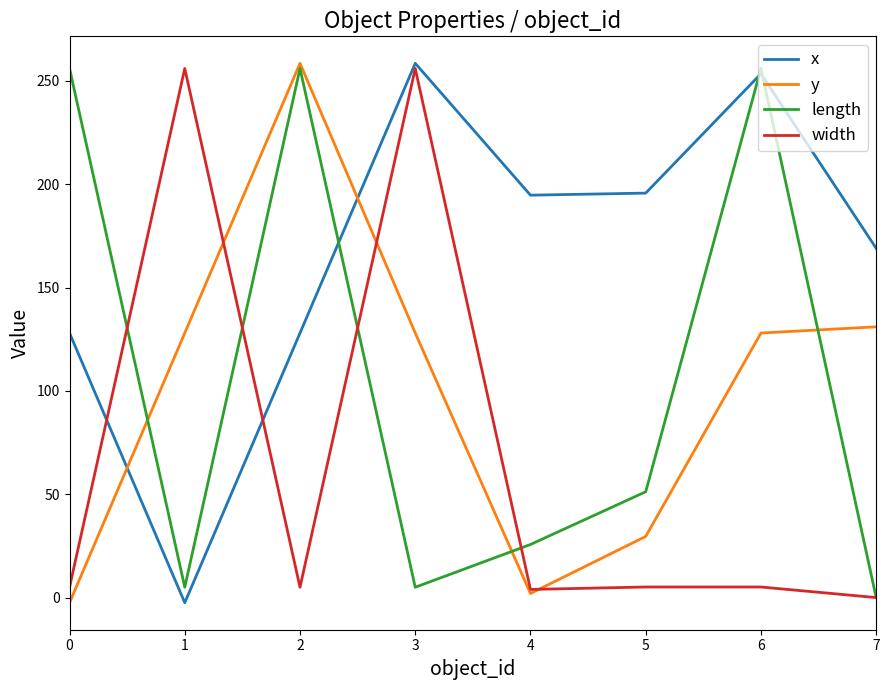

What is the highest value of the x series?

258.5